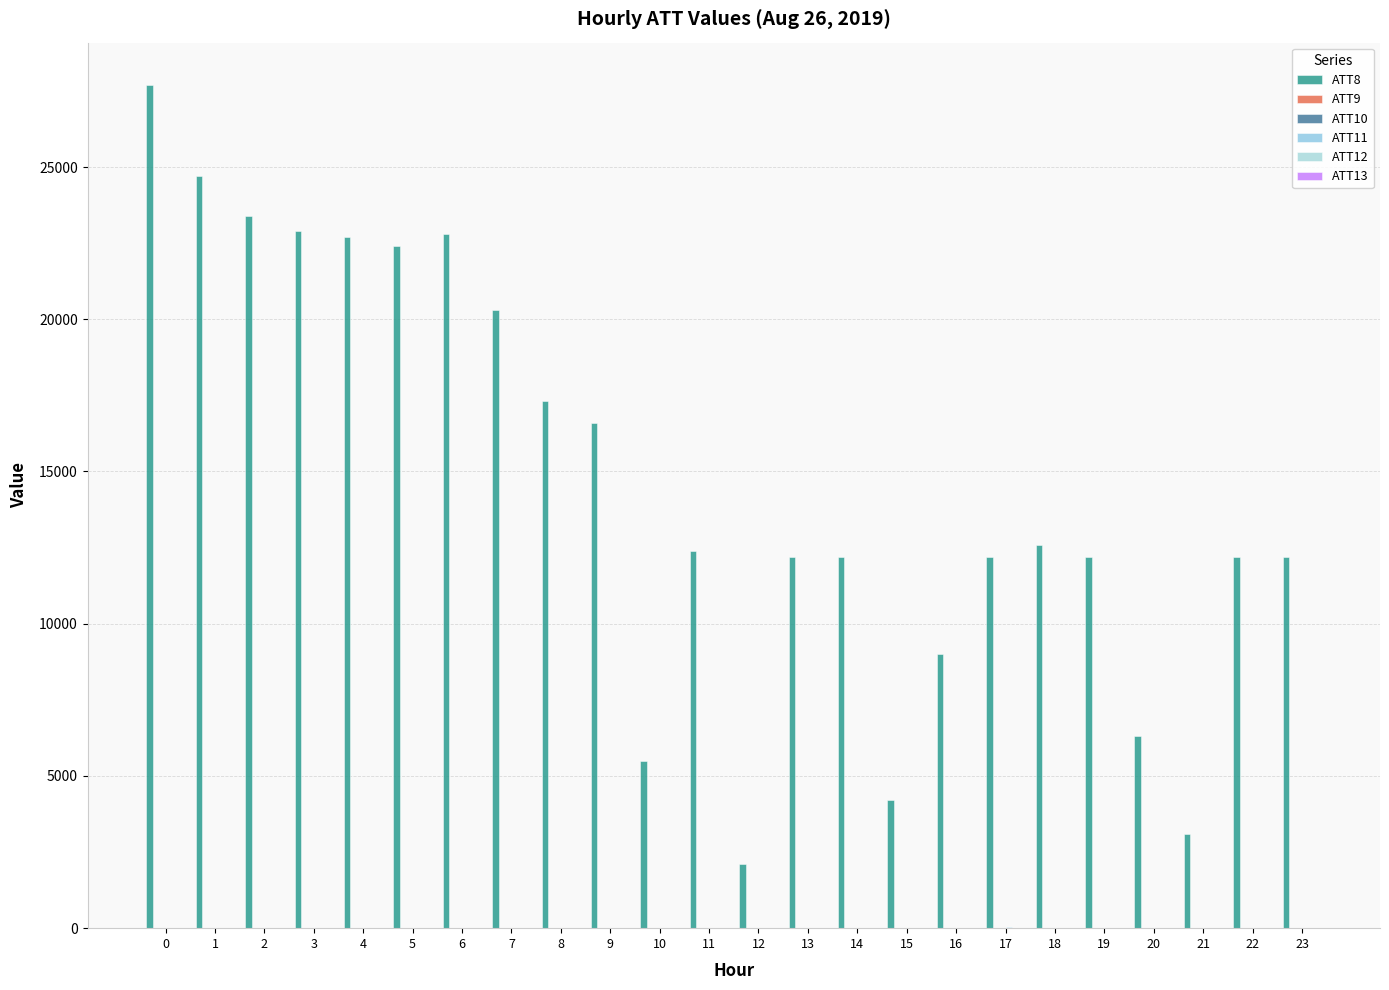

Which series changed the most between 2 and 10?

ATT8